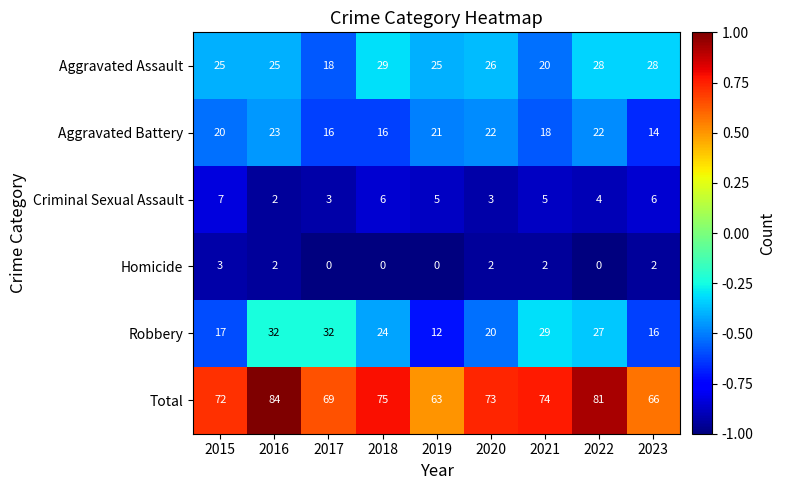

At which label does Criminal Sexual Assault first exceed 5?

2015